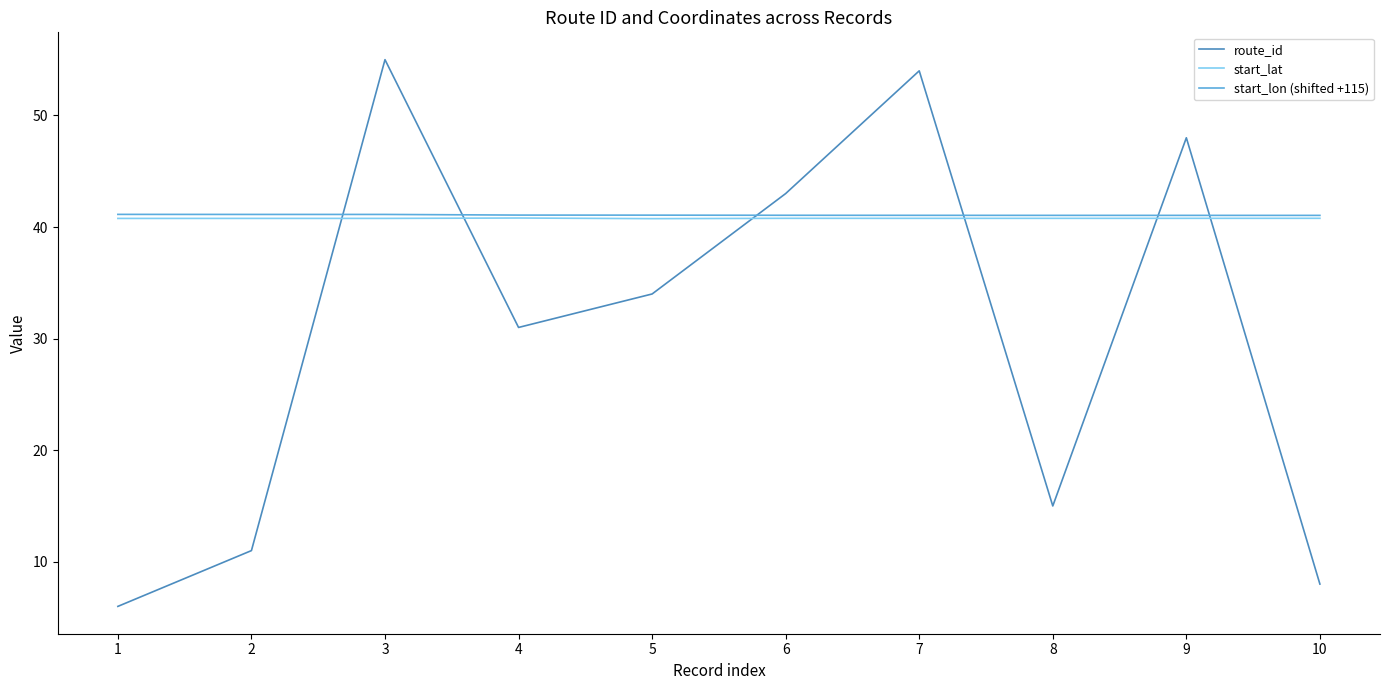

How many lines are shown in the chart?

3